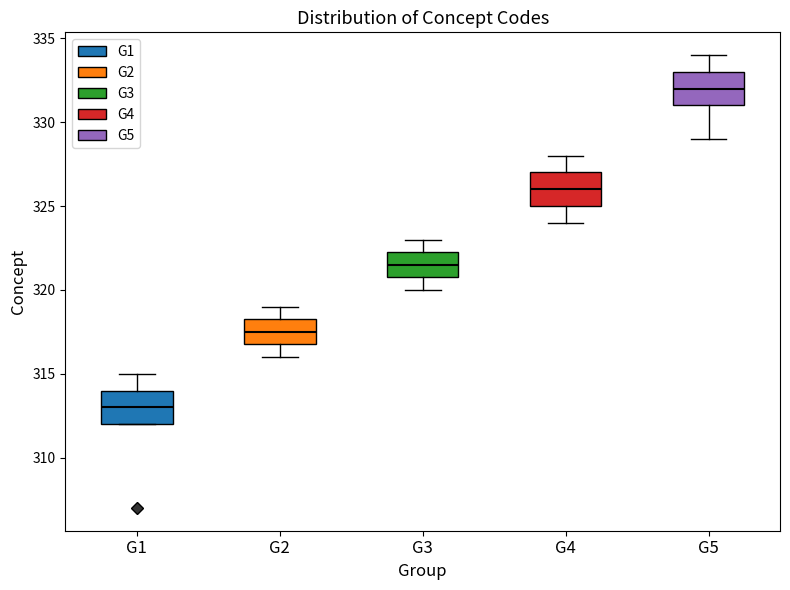

Reading left to right, read every box against the y-axis: the position of its median line, the range the box covers, and the ends of its whiskers. The values are not printed on the chart, so give them approximately, as read against the axis.

G1: median 313.0, box 312.0 to 314.0, whiskers 312.0 to 315.0
G2: median 317.5, box 317.0 to 318.5, whiskers 316.0 to 319.0
G3: median 321.5, box 321.0 to 322.5, whiskers 320.0 to 323.0
G4: median 326.0, box 325.0 to 327.0, whiskers 324.0 to 328.0
G5: median 332.0, box 331.0 to 333.0, whiskers 329.0 to 334.0